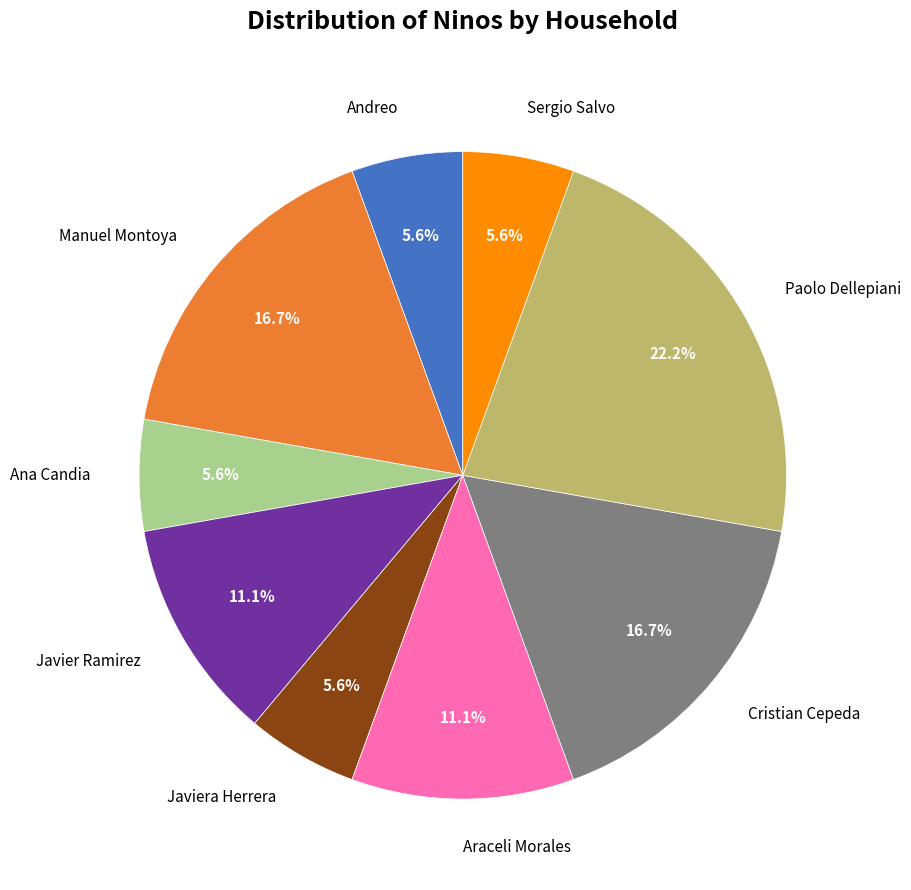

Do Manuel Montoya and Javiera Herrera together represent more than half of the pie?

No